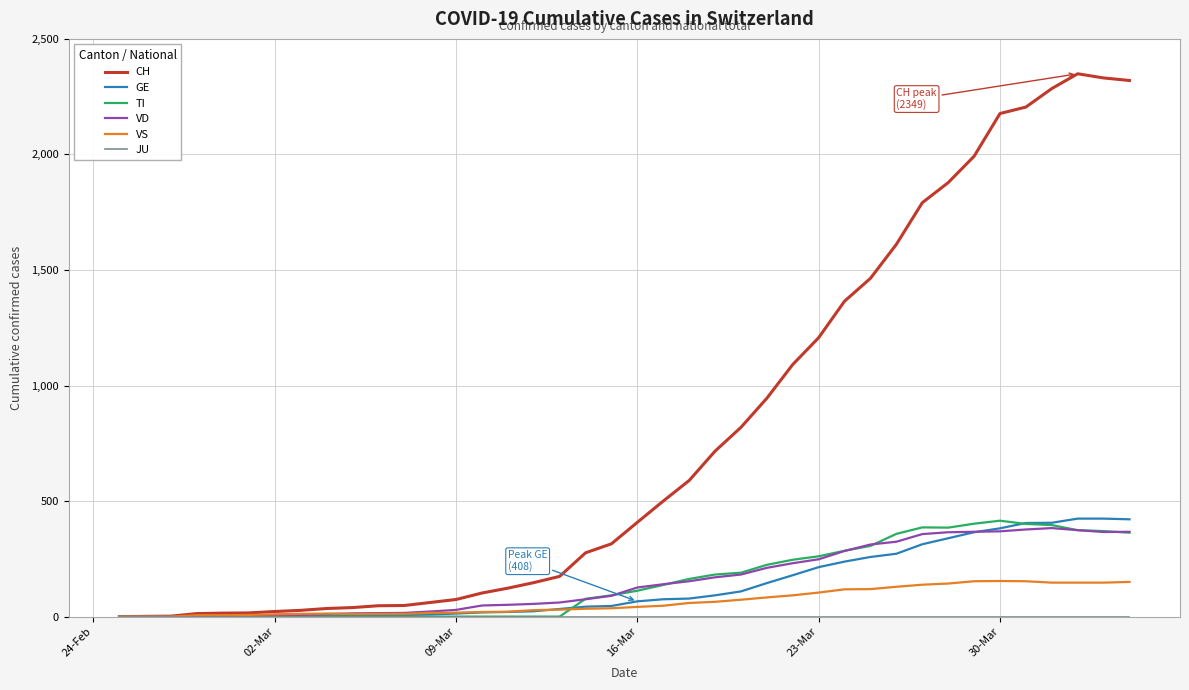

What is the maximum value shown in the chart?

2349